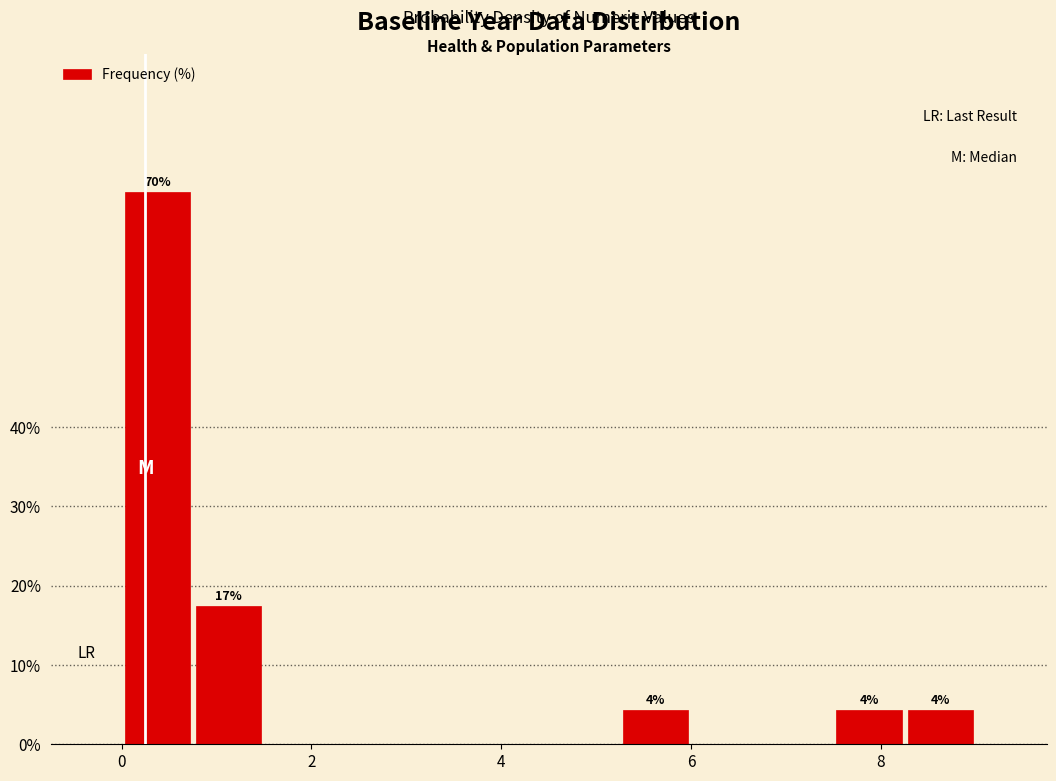

Read against the x-axis, roughly where is the centre of the tallest bar?

0.4